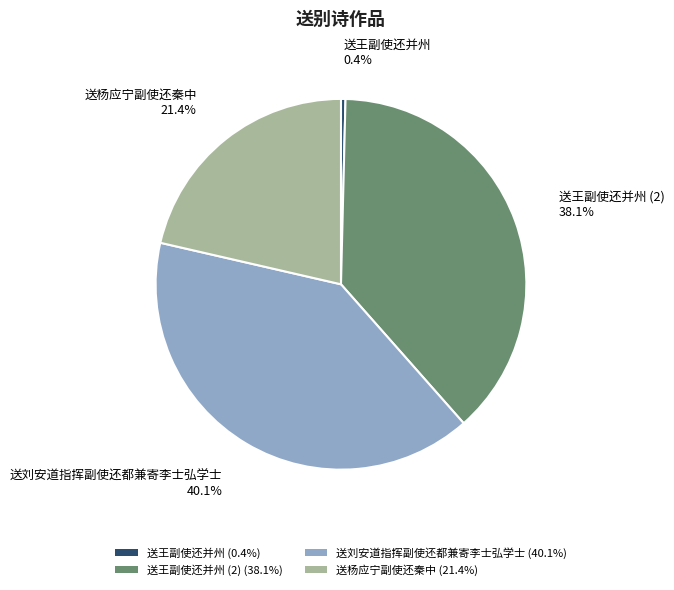

How many segments does this pie chart have?

4